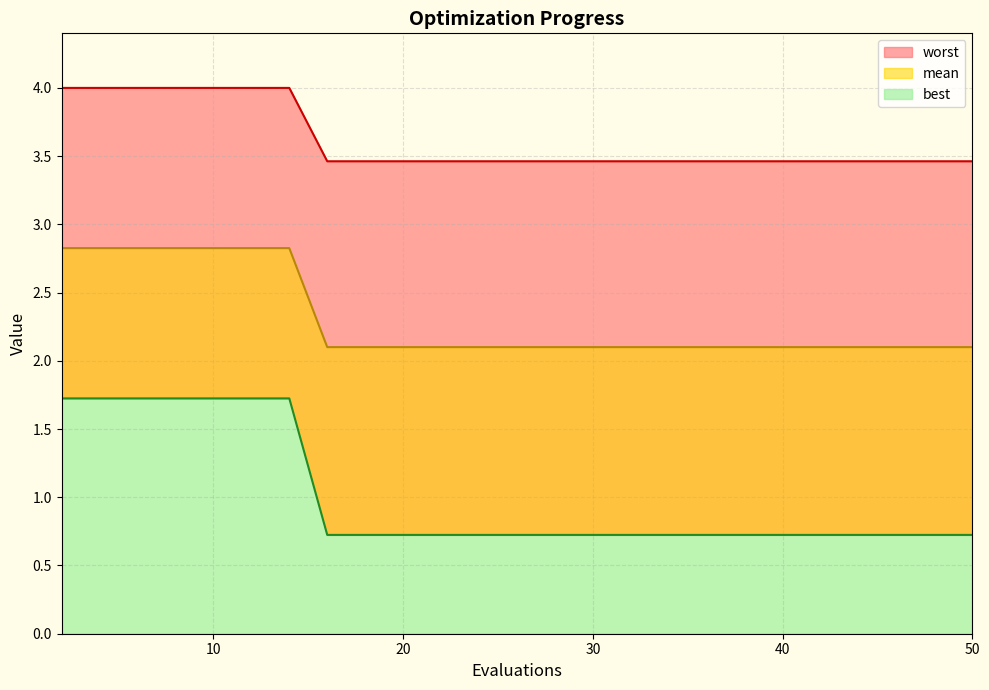

What is the smallest value displayed?

0.7